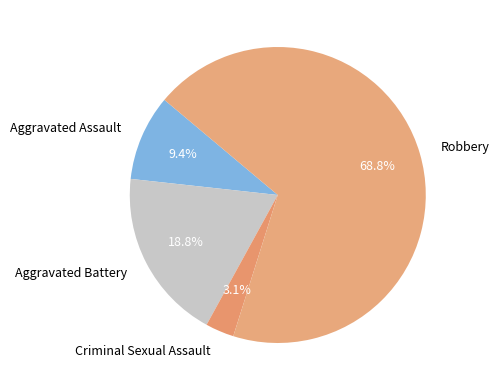

The Criminal Sexual Assault slice represents 12% of the pie. True or false?

False